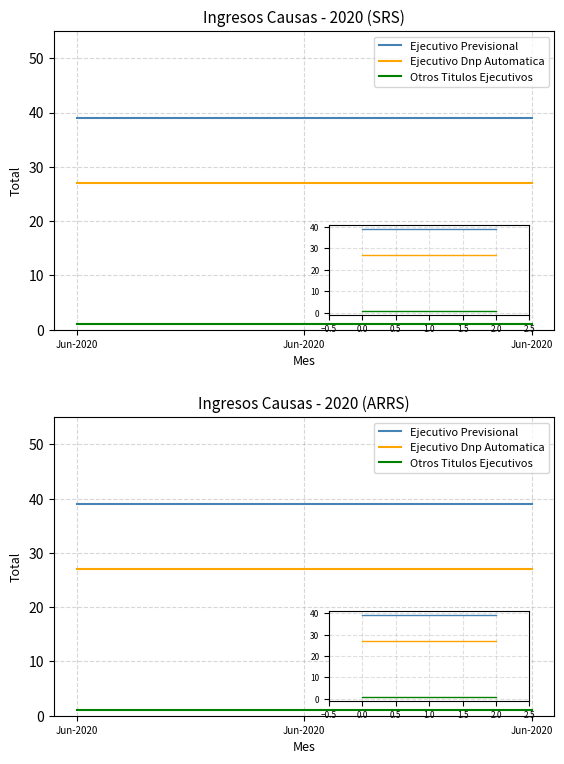

How many data points does each series have?

3